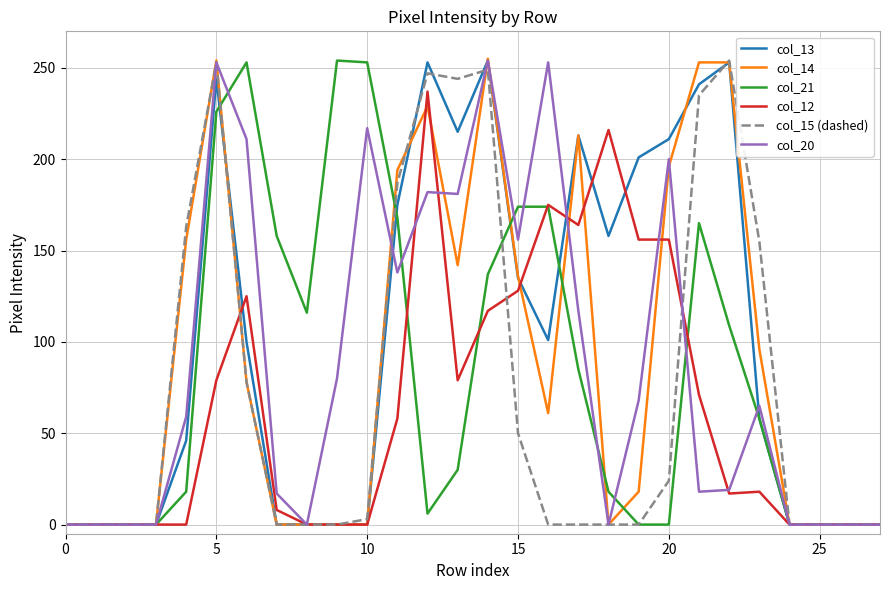

Which series has the widest spread of values?

col_14